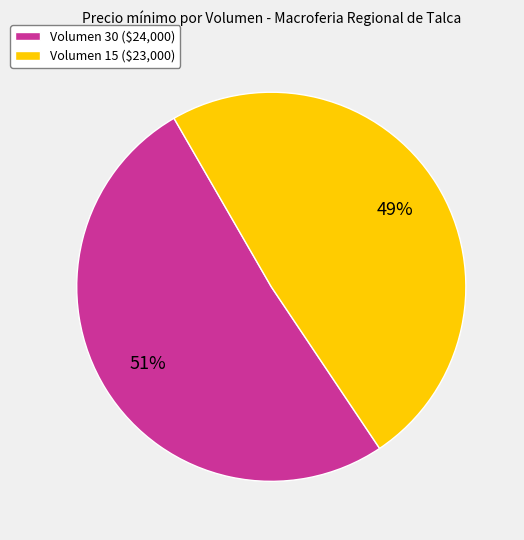

To the nearest percent, what percentage of the pie is Volumen 30?

51%